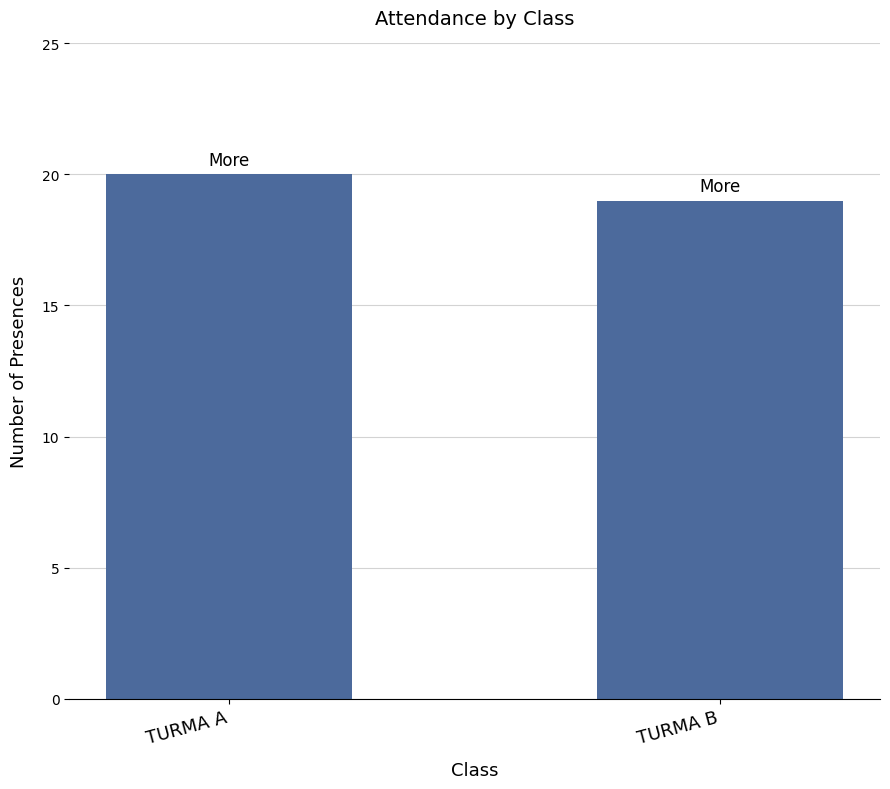

True or false: the data shows 20 at TURMA A.

True